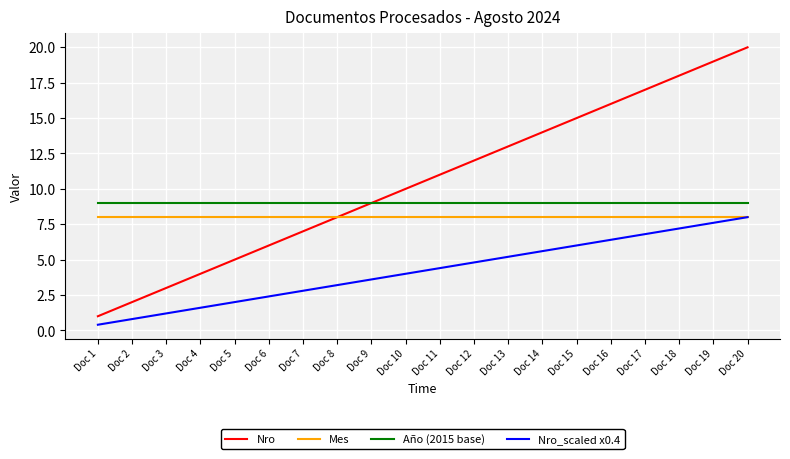

What is the highest value of the Nro series?

20.0